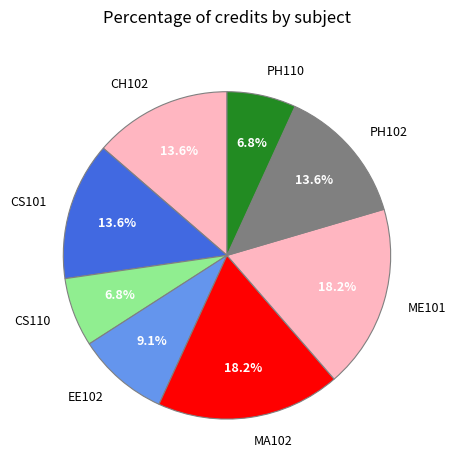

Is the sum of PH110 and PH102 greater than half?

No